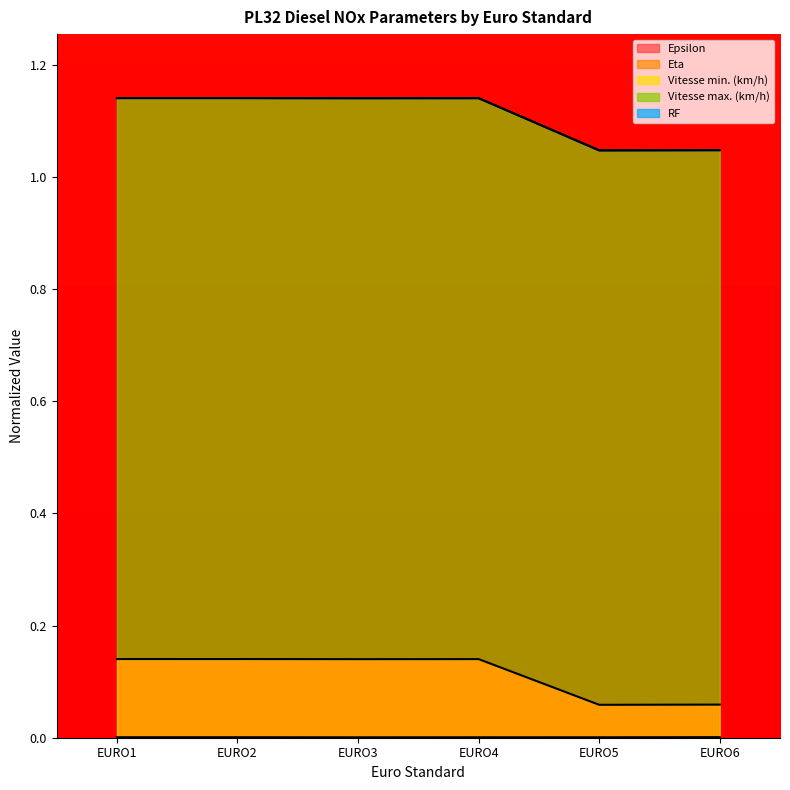

Is the value of Epsilon at EURO2 greater than the value of Vitesse min. (km/h) at EURO4?

No